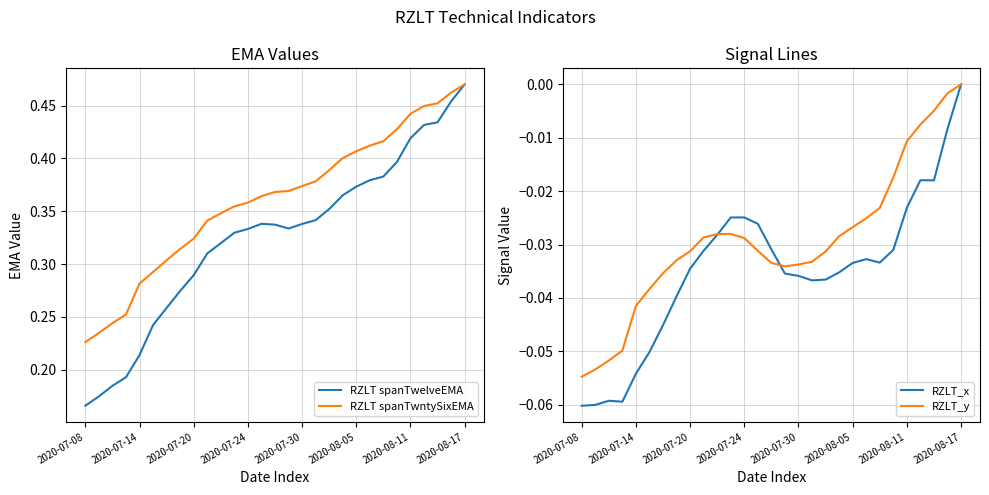

At which label is RZLT spanTwelveEMA closest to 0?

2020-07-08